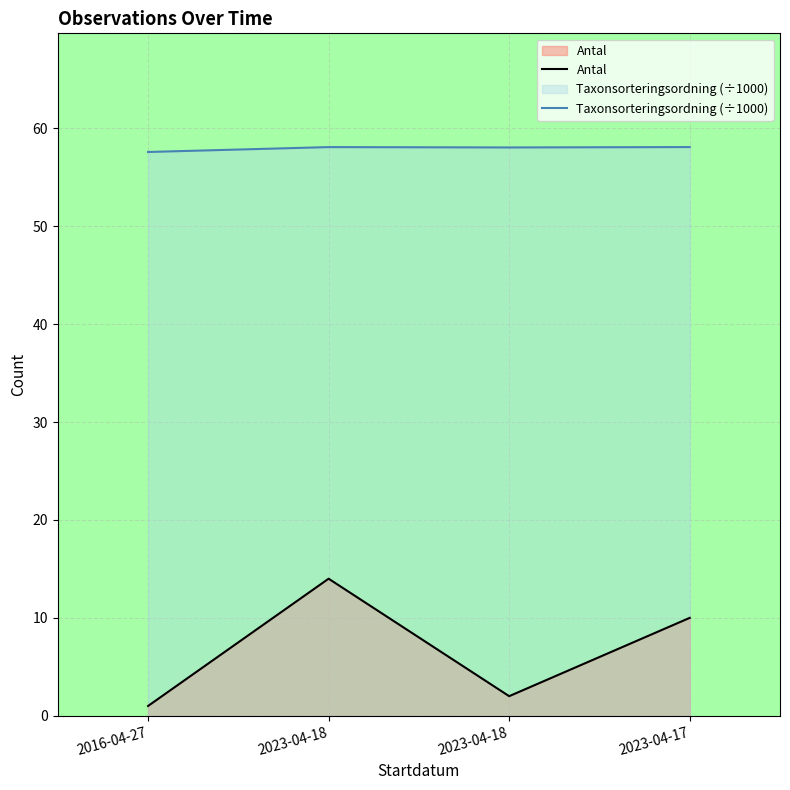

How many interior local peaks does the Antal series have?

1